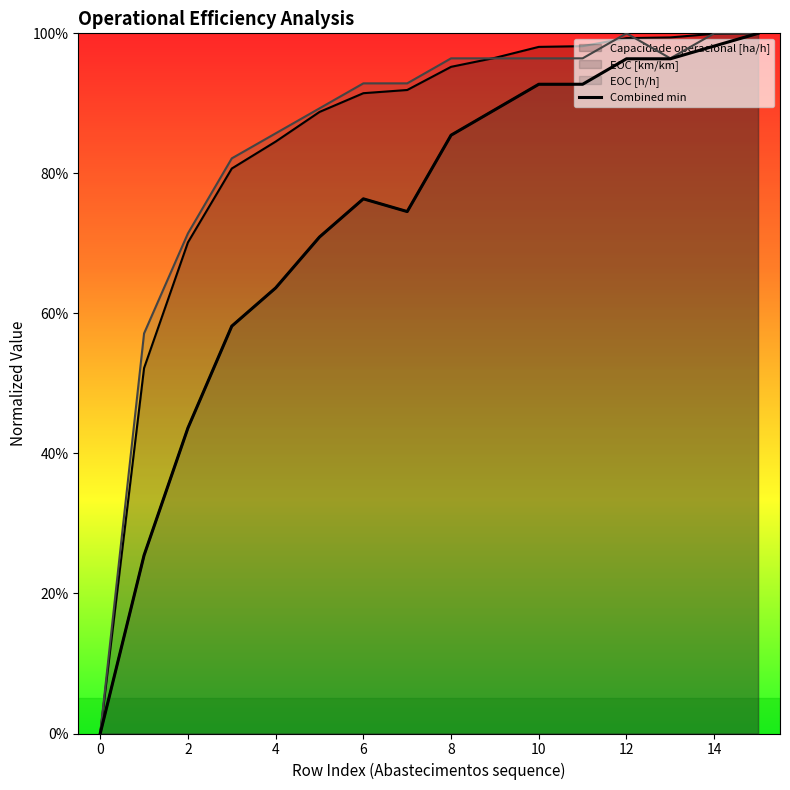

Rank the series by their maximum value, from lowest to highest.

Capacidade operacional [ha/h], EOC [km/km], EOC [h/h]